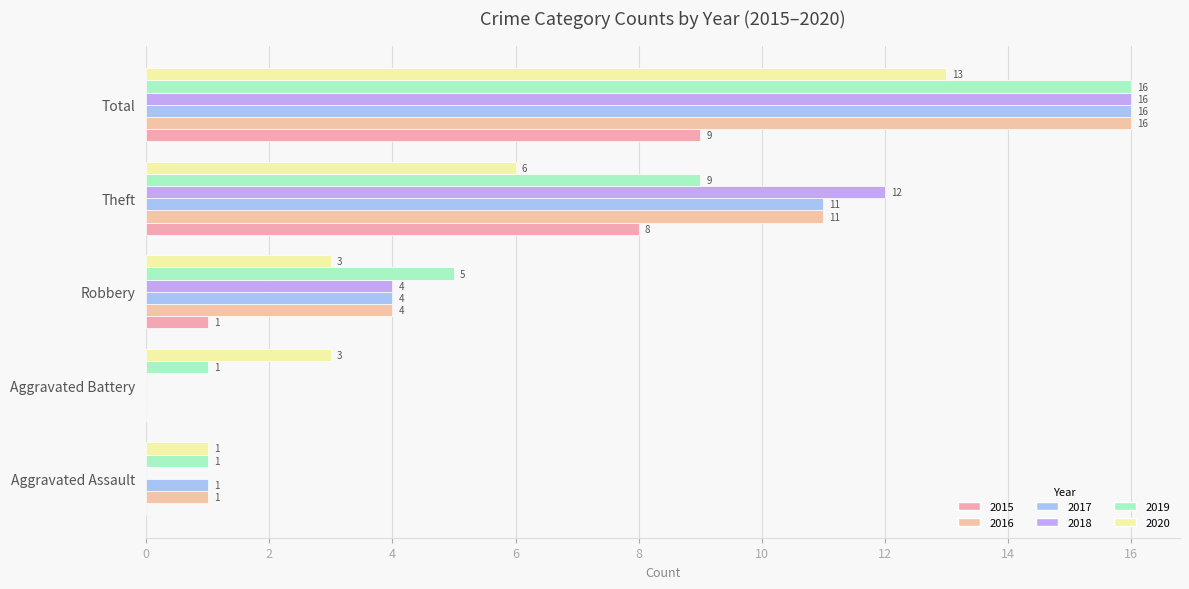

Reading right to left, what are all the values shown in this chart?

2015: Total=9	Theft=8	Robbery=1	Aggravated Battery=0	Aggravated Assault=0
2016: Total=16	Theft=11	Robbery=4	Aggravated Battery=0	Aggravated Assault=1
2017: Total=16	Theft=11	Robbery=4	Aggravated Battery=0	Aggravated Assault=1
2018: Total=16	Theft=12	Robbery=4	Aggravated Battery=0	Aggravated Assault=0
2019: Total=16	Theft=9	Robbery=5	Aggravated Battery=1	Aggravated Assault=1
2020: Total=13	Theft=6	Robbery=3	Aggravated Battery=3	Aggravated Assault=1